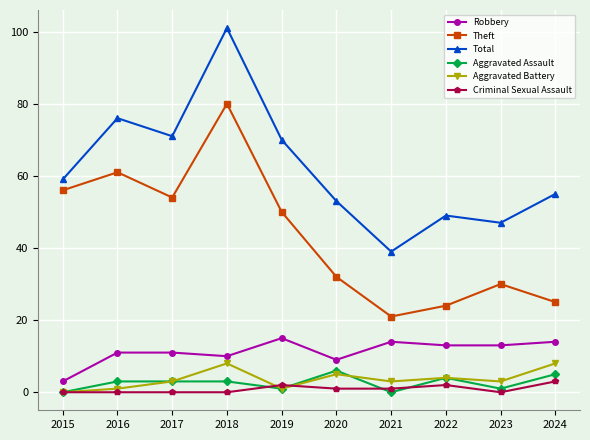

True or false: Total and Robbery cross at least once.

False